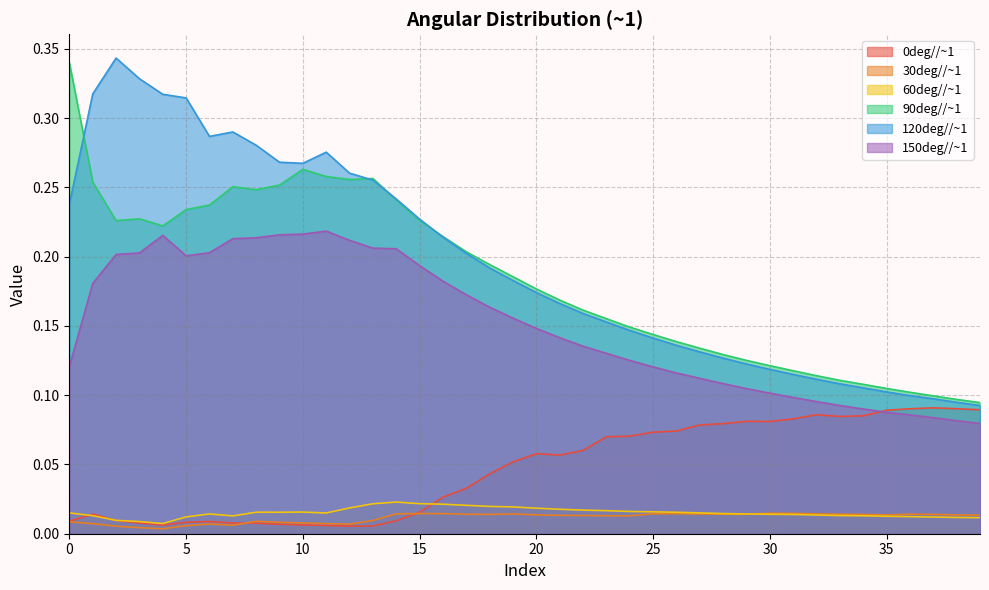

Where is the first local maximum for 0deg//~1?

1